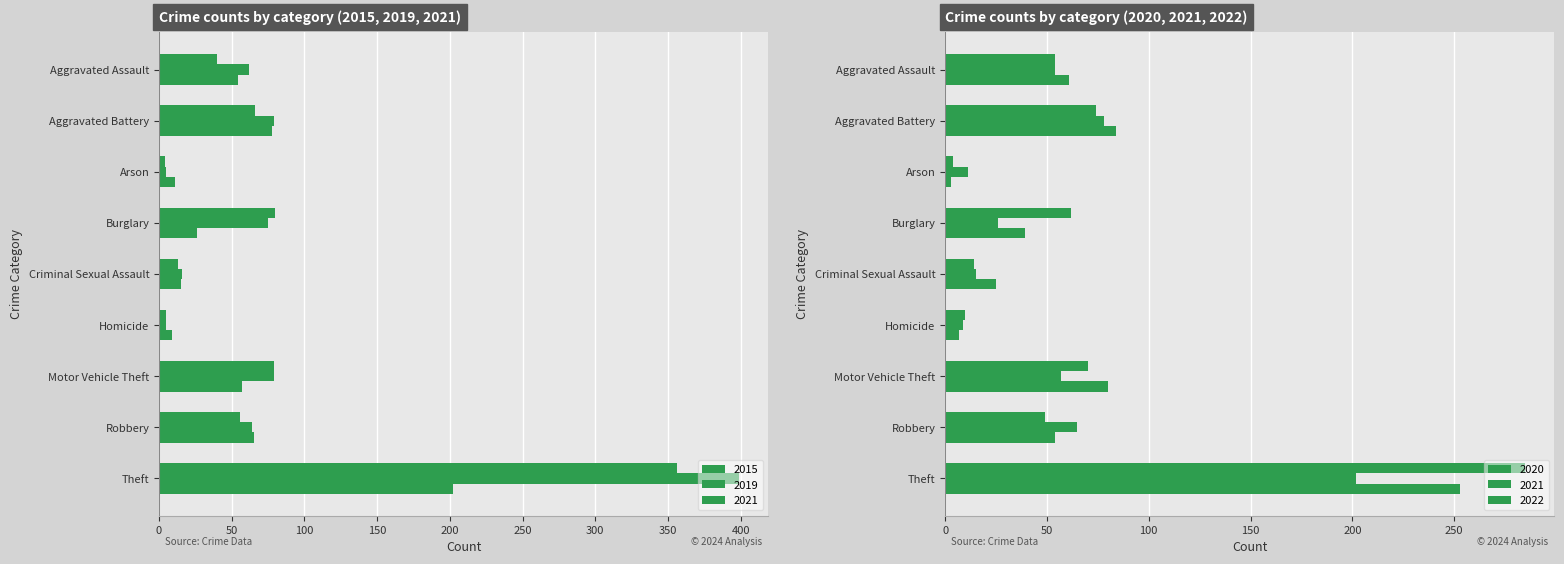

Read the 2019 value at Homicide.

5